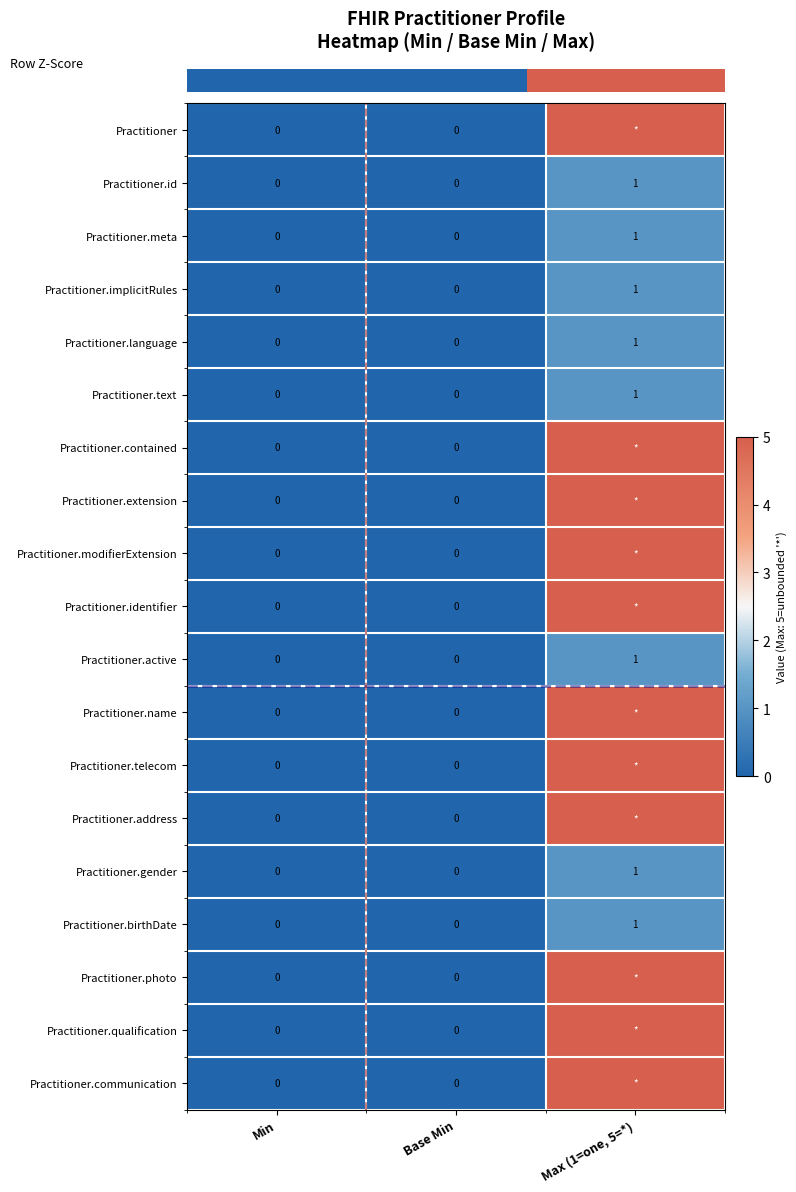

Read the row_2 value at Max (1=one, 5=*).

1